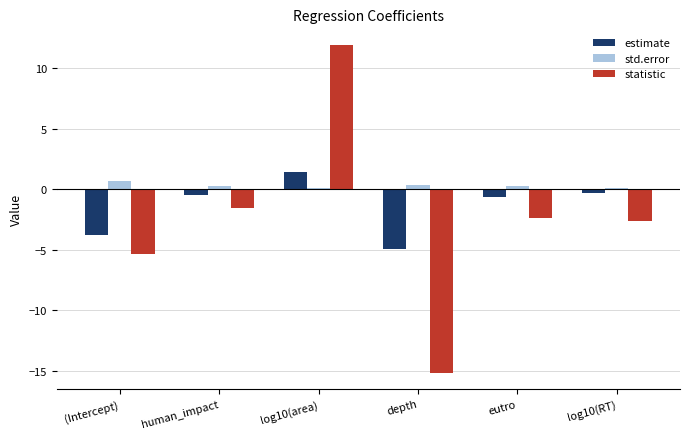

What is the maximum value shown in the chart?

11.9